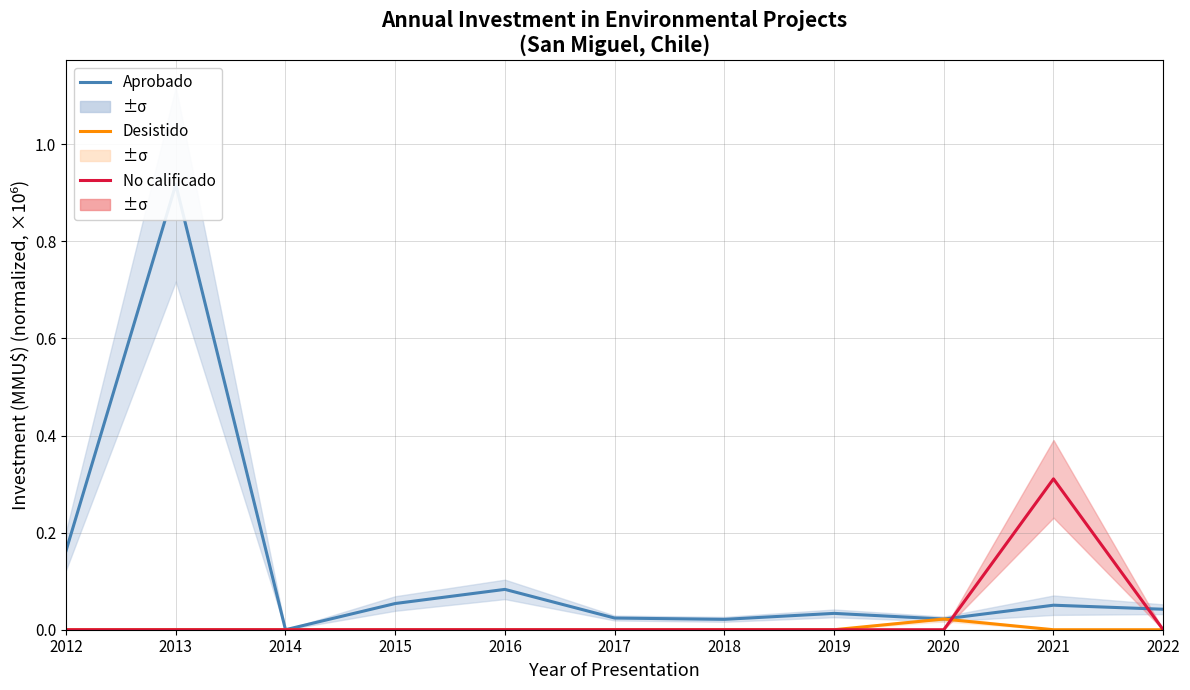

At which category does Aprobado reach its first local valley?

2014